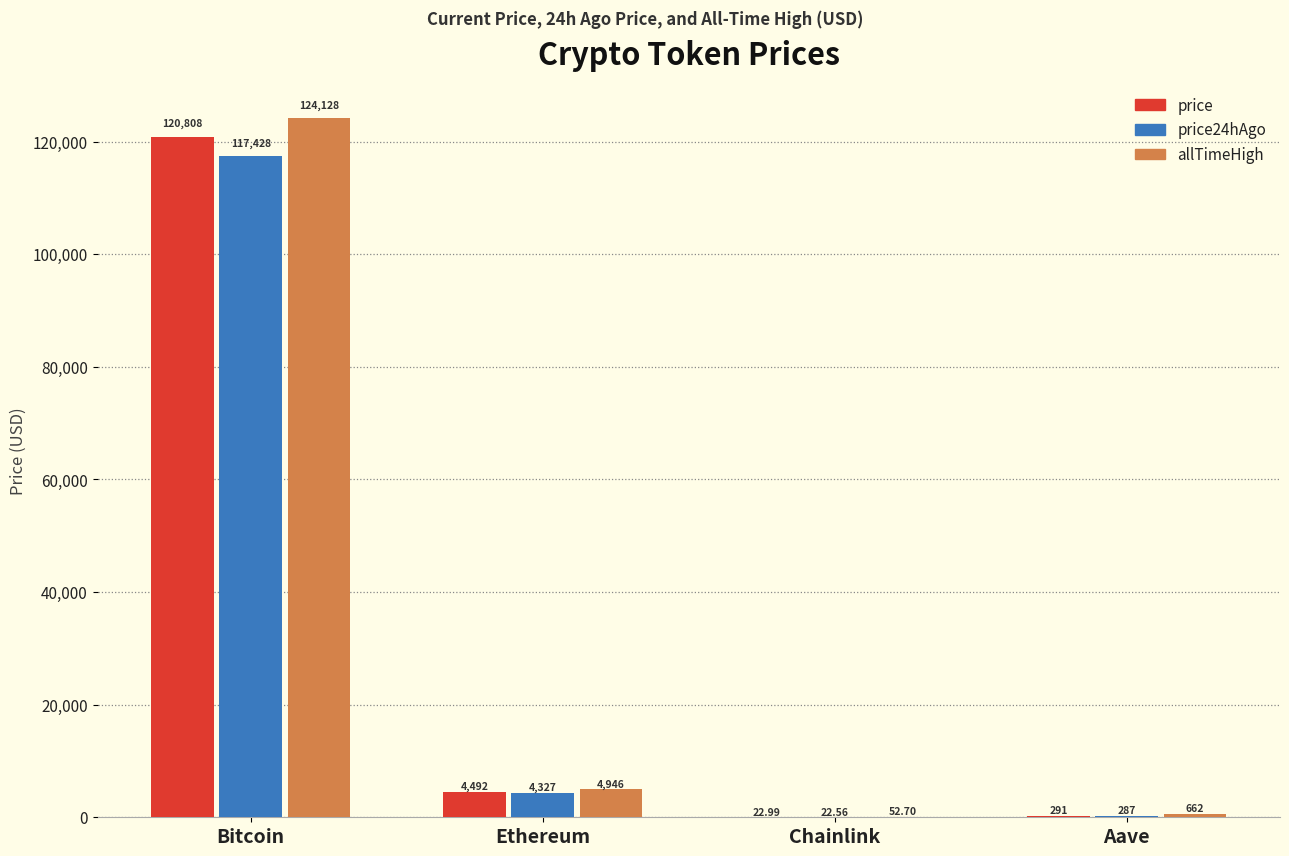

Which series changed the most between Bitcoin and Ethereum?

allTimeHigh